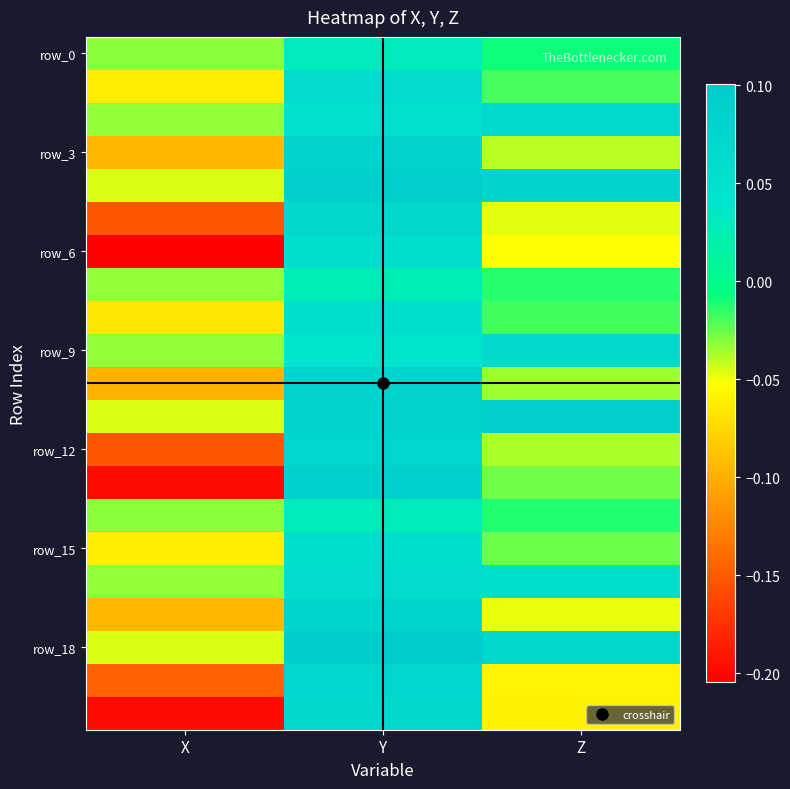

How many data points does each series have?

3